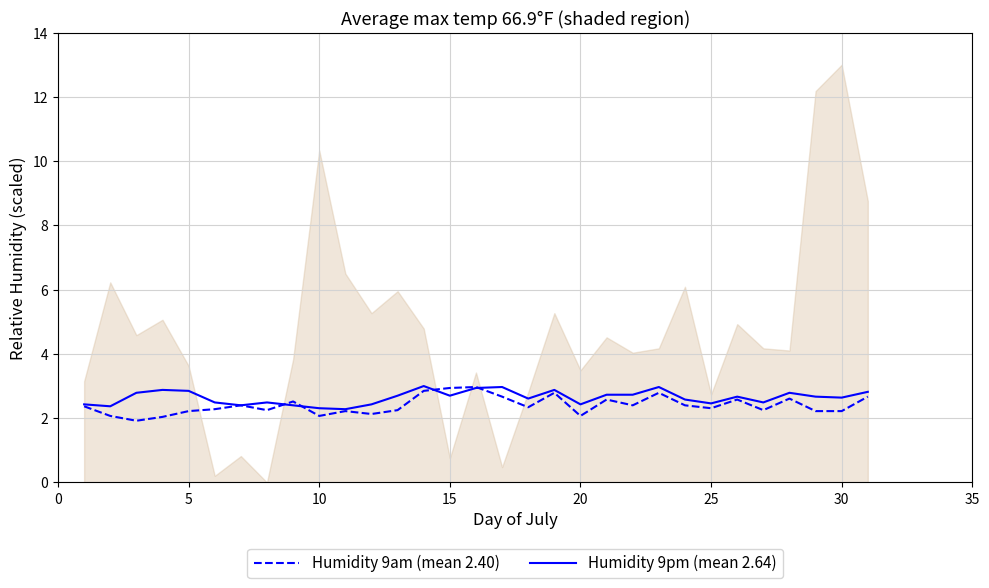

In Humidity 9pm (mean 2.64), how many points are lower than both neighbors (excluding endpoints)?

9